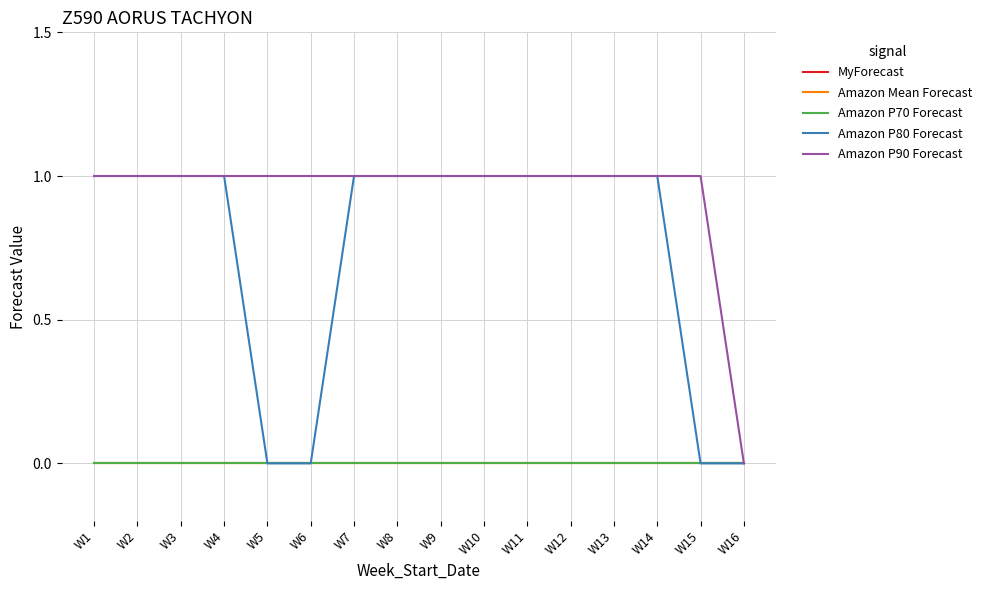

Reading left to right, transcribe all the data shown in this chart.

MyForecast: W1=0	W2=0	W3=0	W4=0	W5=0	W6=0	W7=0	W8=0	W9=0	W10=0	W11=0	W12=0	W13=0	W14=0	W15=0	W16=0
Amazon Mean Forecast: W1=0	W2=0	W3=0	W4=0	W5=0	W6=0	W7=0	W8=0	W9=0	W10=0	W11=0	W12=0	W13=0	W14=0	W15=0	W16=0
Amazon P70 Forecast: W1=0	W2=0	W3=0	W4=0	W5=0	W6=0	W7=0	W8=0	W9=0	W10=0	W11=0	W12=0	W13=0	W14=0	W15=0	W16=0
Amazon P80 Forecast: W1=1	W2=1	W3=1	W4=1	W5=0	W6=0	W7=1	W8=1	W9=1	W10=1	W11=1	W12=1	W13=1	W14=1	W15=0	W16=0
Amazon P90 Forecast: W1=1	W2=1	W3=1	W4=1	W5=1	W6=1	W7=1	W8=1	W9=1	W10=1	W11=1	W12=1	W13=1	W14=1	W15=1	W16=0